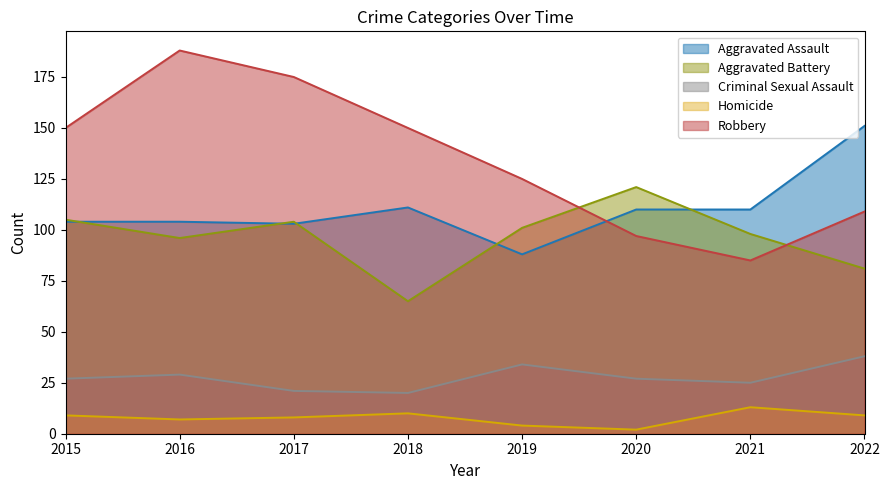

True or false: Homicide has a value of 8 at 2017.

True